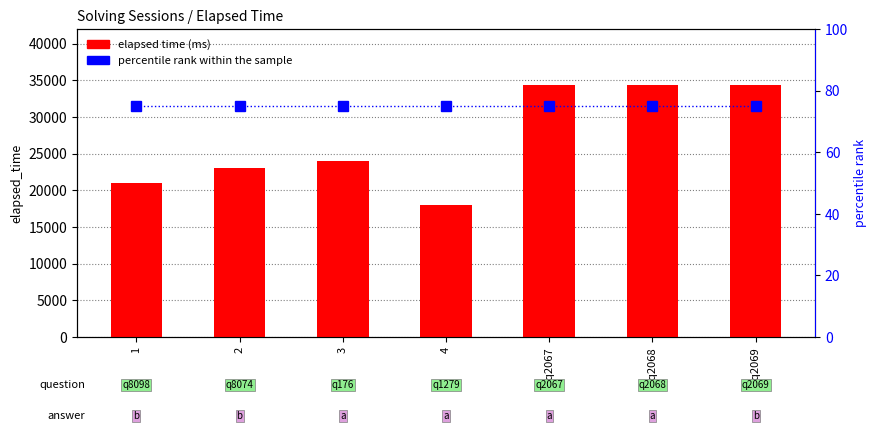

What is the difference between the maximum and minimum values in the elapsed time (ms) series?

16333